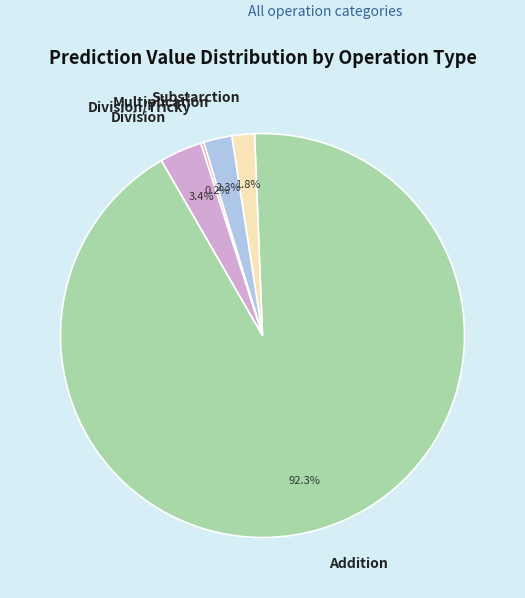

Which slice is the largest?

Addition